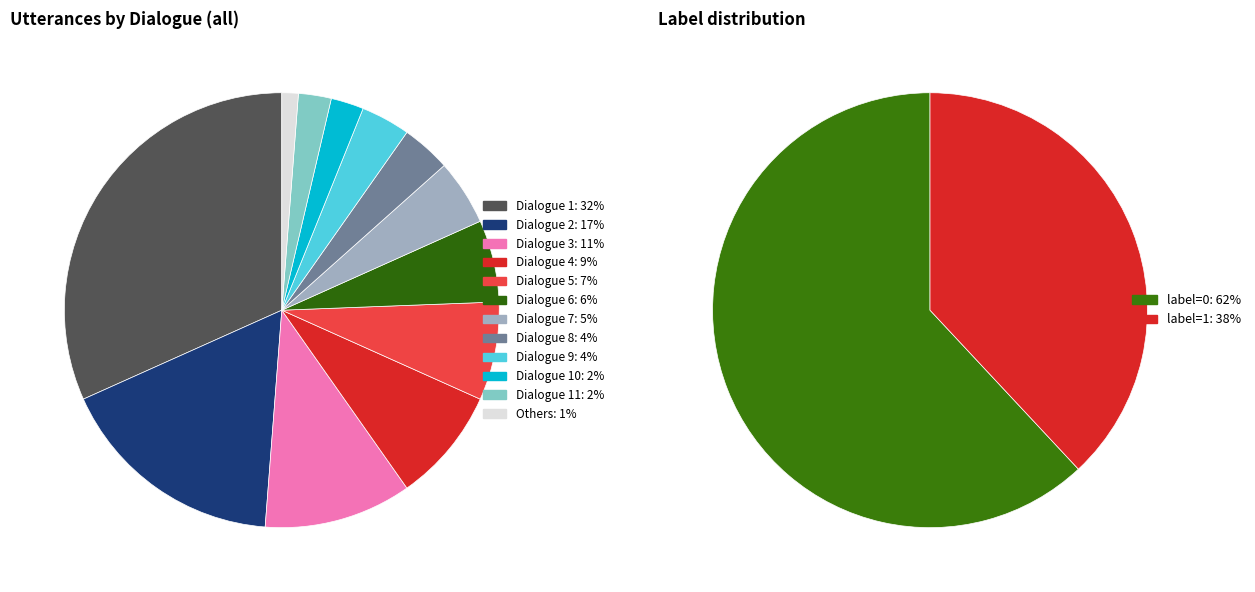

To the nearest percent, what is the difference between the Dialogue_id_3 and Dialogue_id_16 slice percentages?

11%